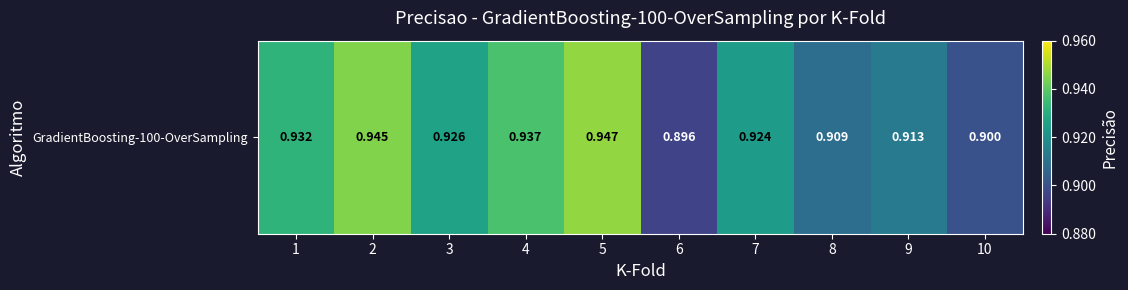

What is the sum of the values at 8 and 2?

1.9